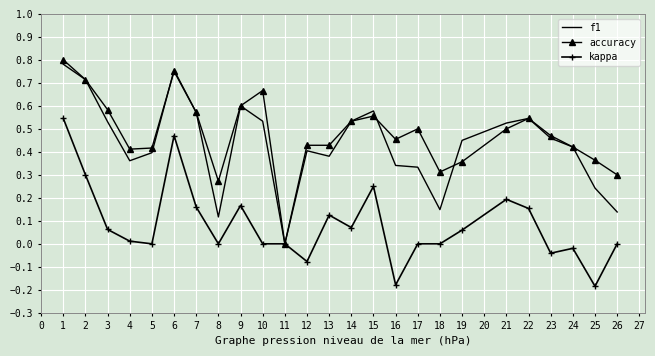

What is the total value across all series at 7?

1.3